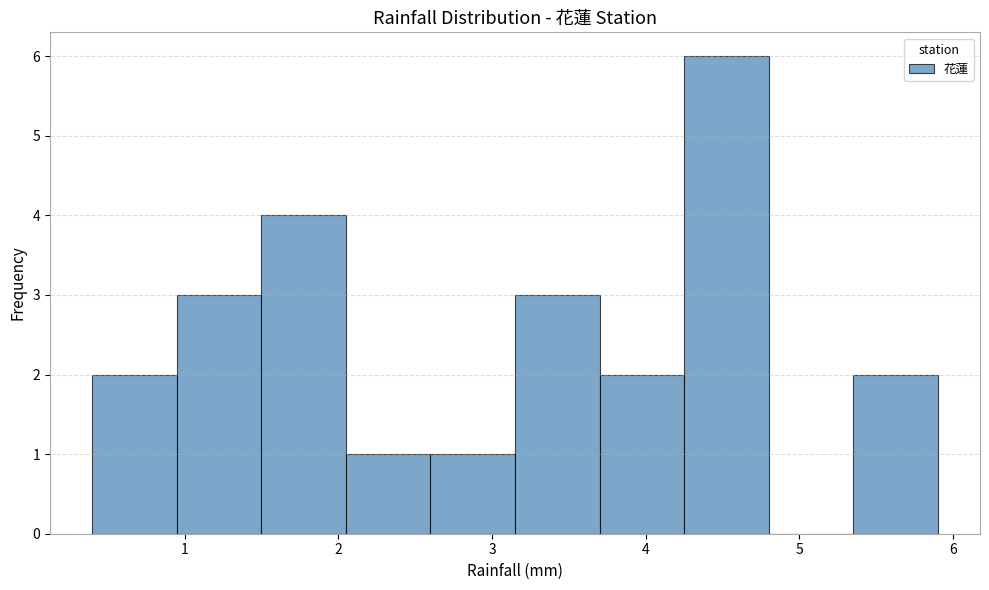

How tall is the bar that spans 3.15 to 3.70 on the x-axis? Neither the bar edges nor the heights are printed on the chart, so give them approximately, as read against the axes.

3